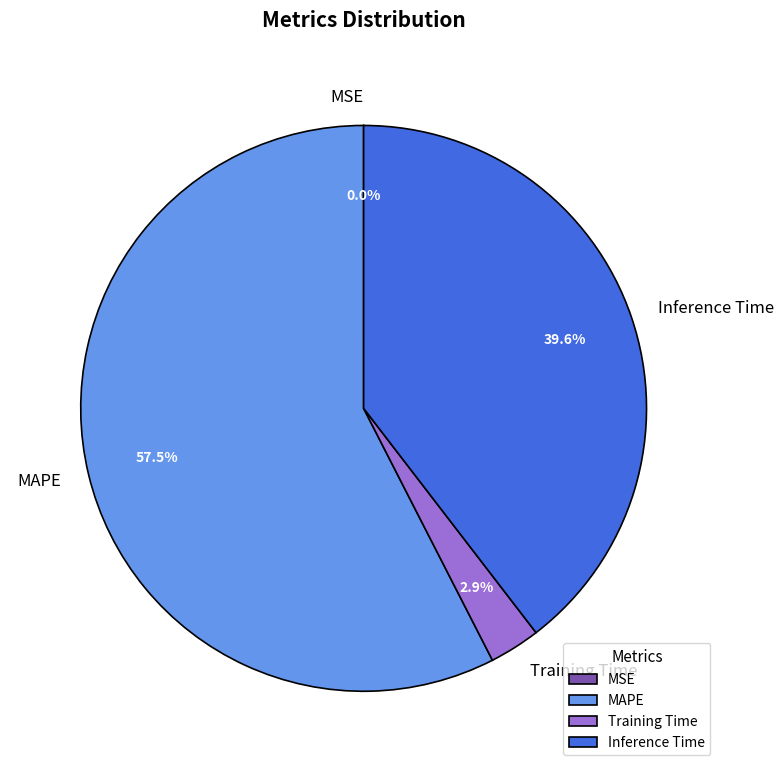

Does Inference Time account for over 50% of the chart?

No